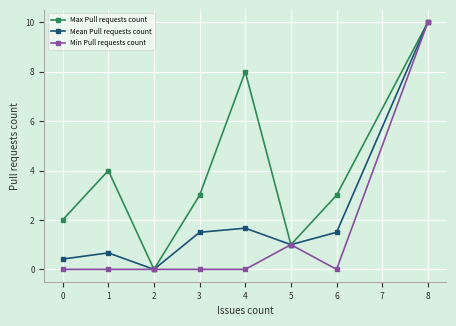

Where is Min Pull requests count nearest to the value 5?

5